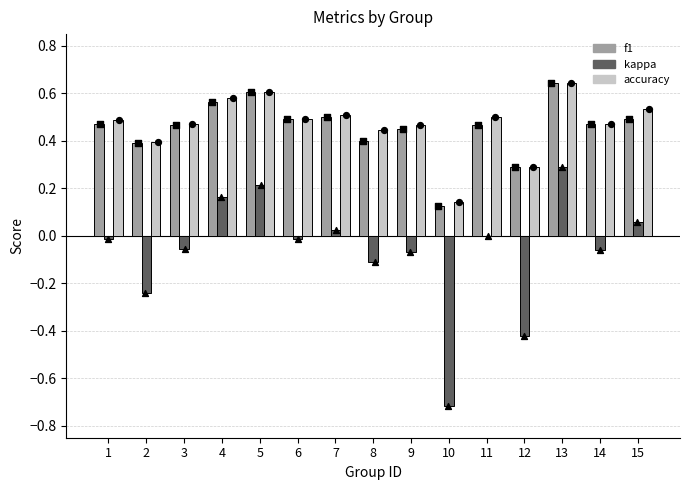

What is the total value across all series at 14?

0.9